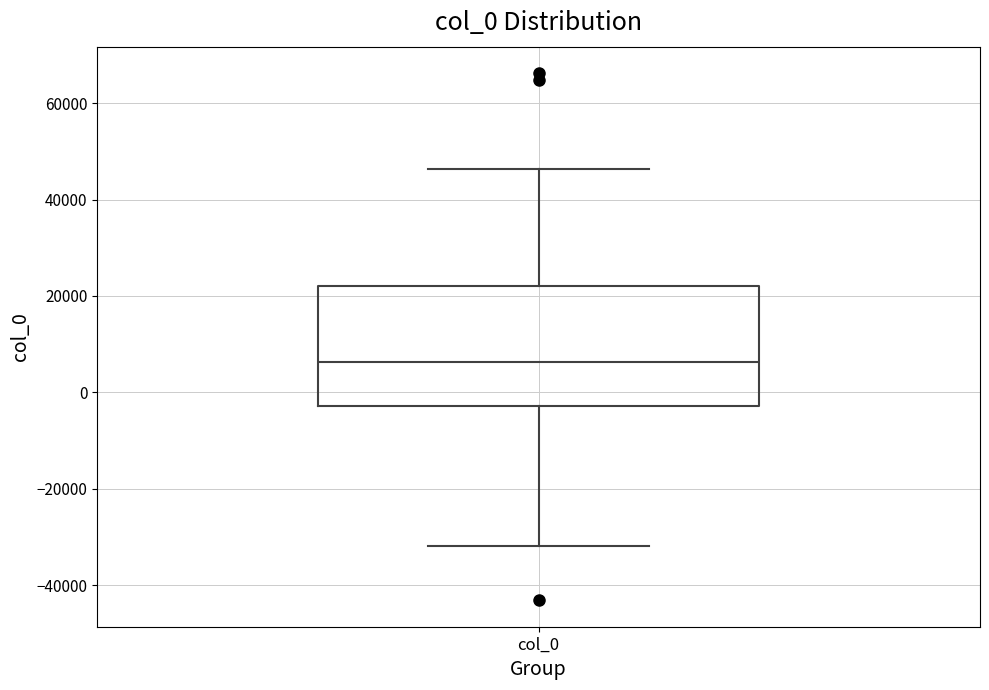

Transcribe this box plot: give where the median line is, the range the box spans, and where the two whiskers end, as read against the y-axis. The values are not printed on the chart, so give them approximately, as read against the axis.

median 6000, box -2000 to 22000, whiskers -32000 to 46000